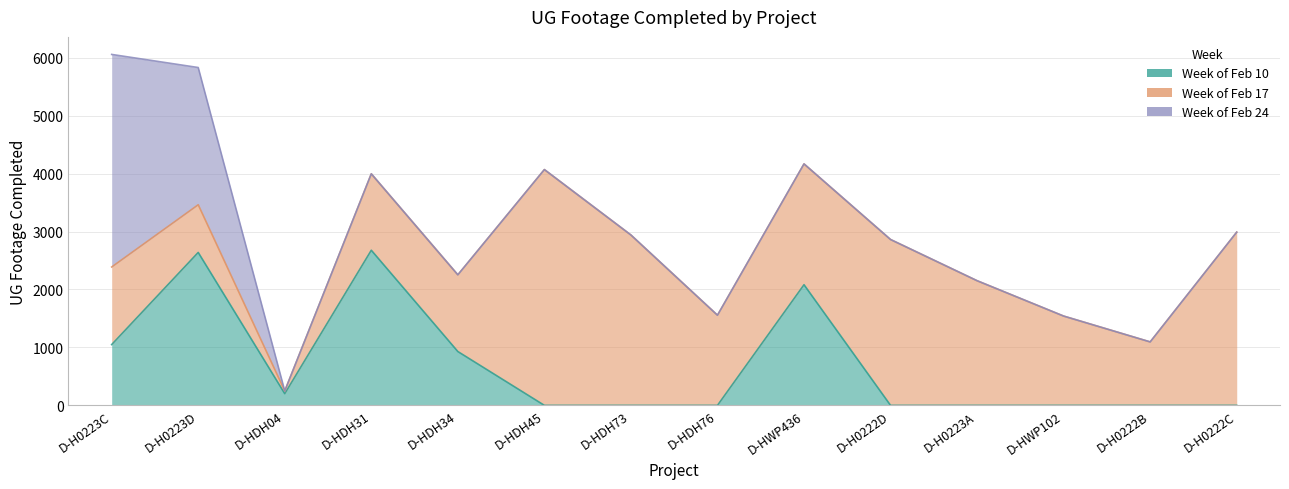

The Week of Feb 10 series shows 89 at D-HDH04. True or false?

False